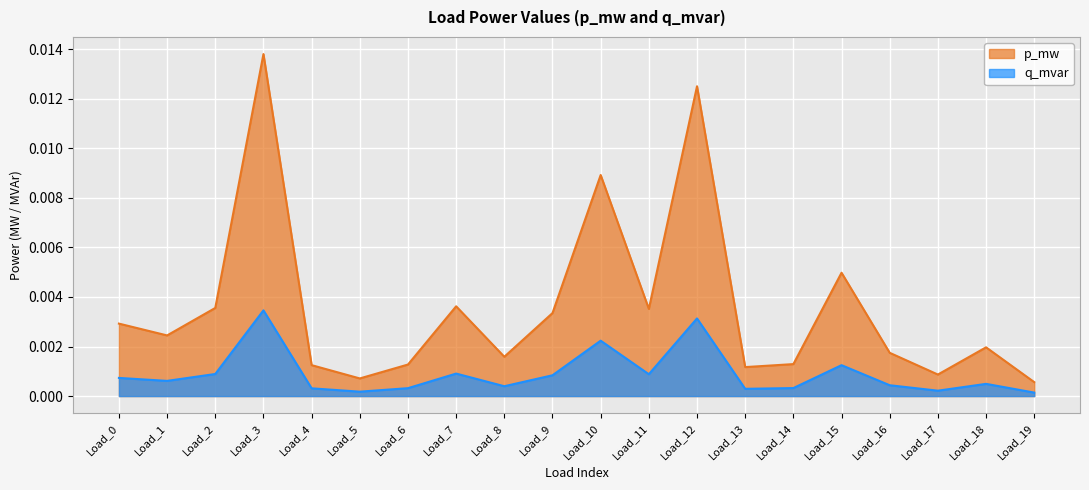

What are all the series names shown in the legend?

p_mw, q_mvar